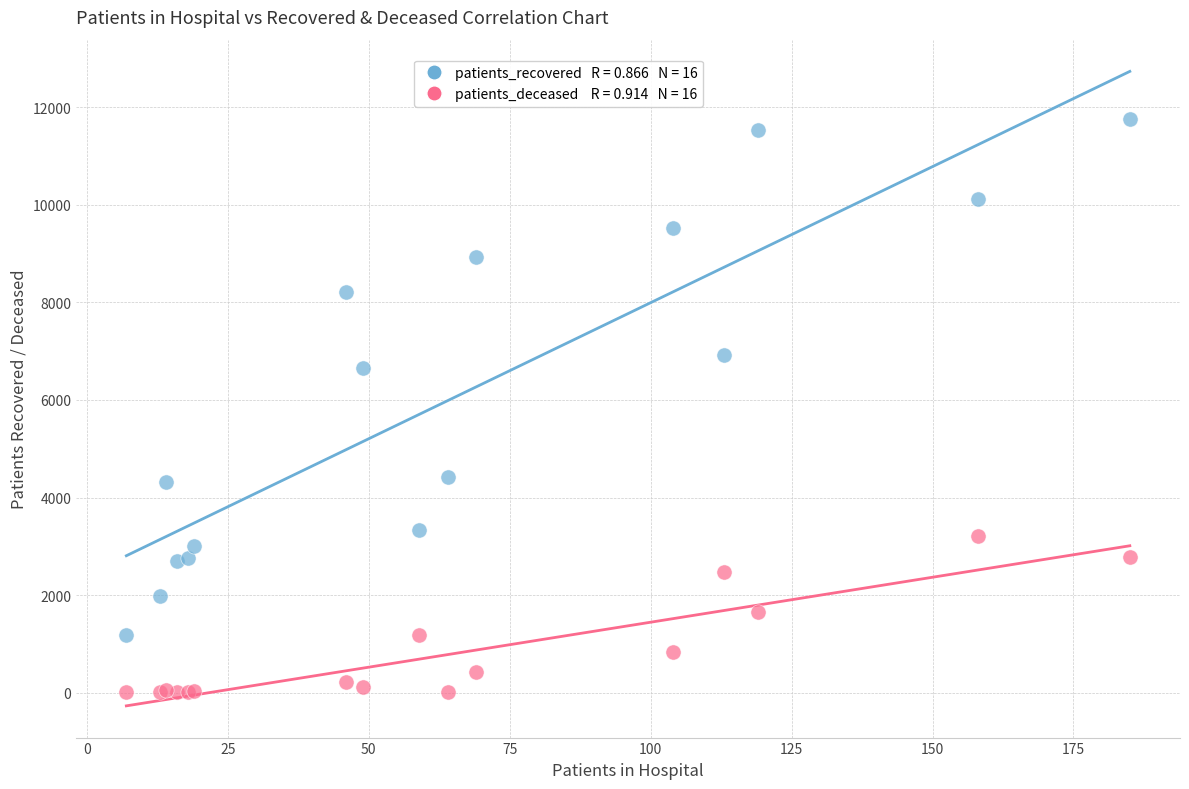

Across all series, what Y value is closest to 5885?

6657